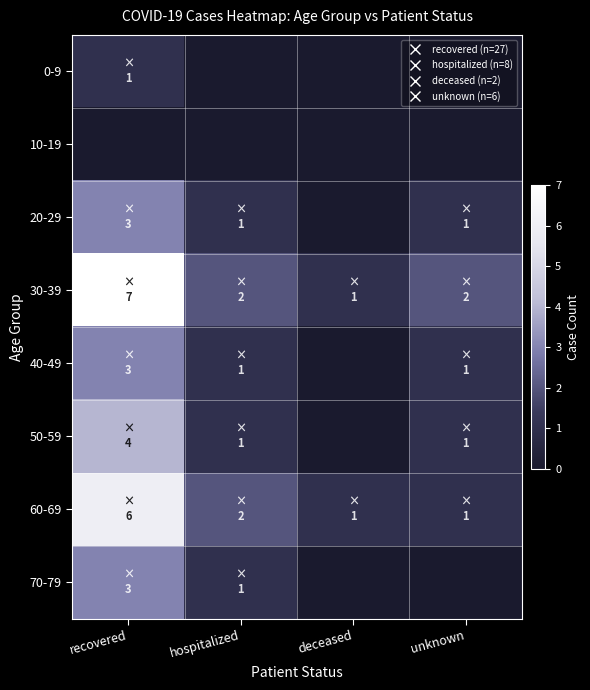

Reading right to left, list all the values displayed in this chart.

0-9: unknown=0	deceased=0	hospitalized=0	recovered=1
10-19: unknown=0	deceased=0	hospitalized=0	recovered=0
20-29: unknown=1	deceased=0	hospitalized=1	recovered=3
30-39: unknown=2	deceased=1	hospitalized=2	recovered=7
40-49: unknown=1	deceased=0	hospitalized=1	recovered=3
50-59: unknown=1	deceased=0	hospitalized=1	recovered=4
60-69: unknown=1	deceased=1	hospitalized=2	recovered=6
70-79: unknown=0	deceased=0	hospitalized=1	recovered=3